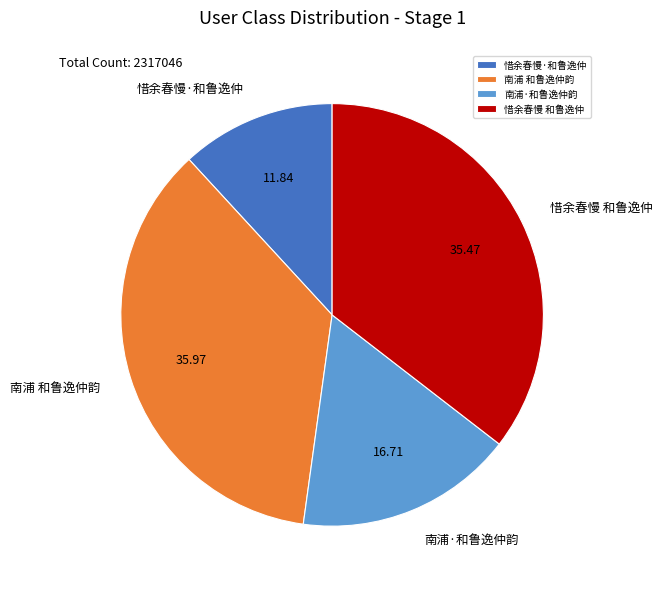

Approximately how many times larger is the value at 惜余春慢·和鲁逸仲 compared to 惜余春慢 和鲁逸仲?

0.3